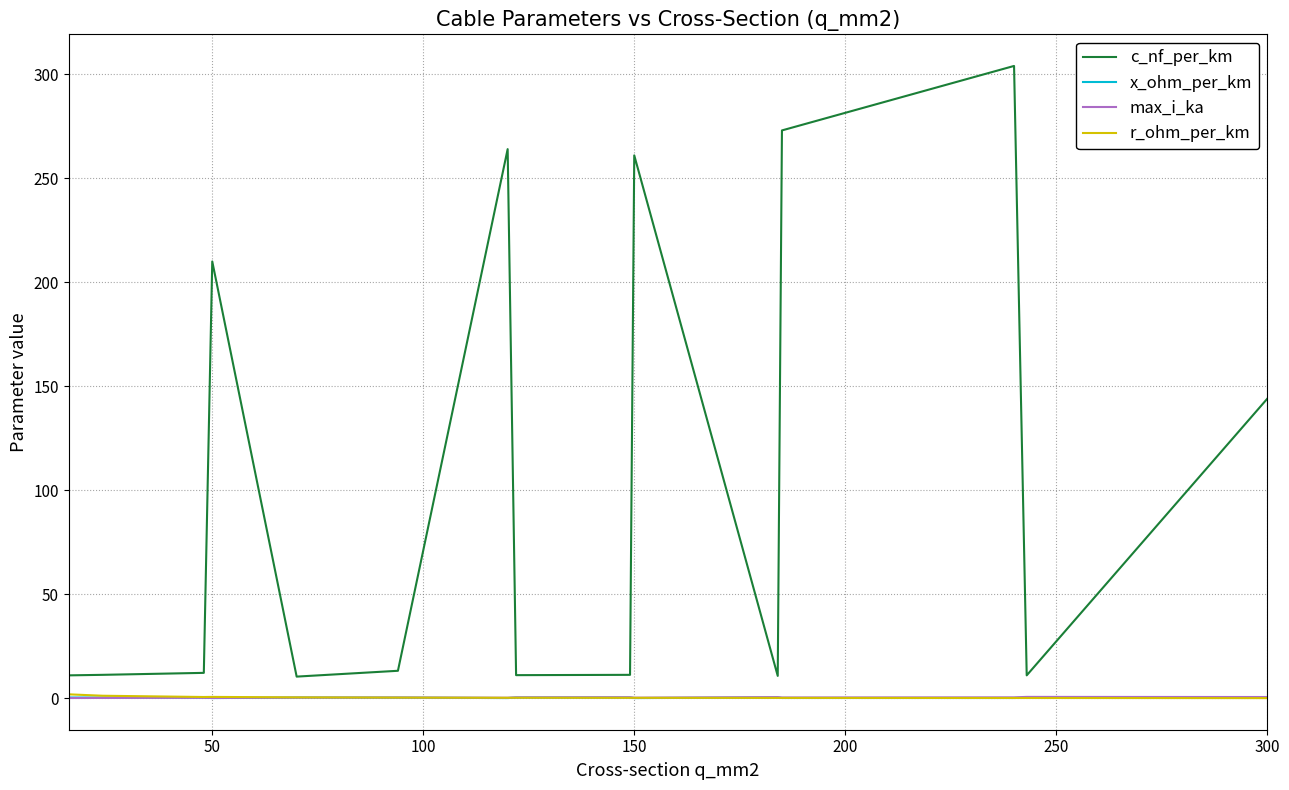

Which series has the widest spread of values?

c_nf_per_km